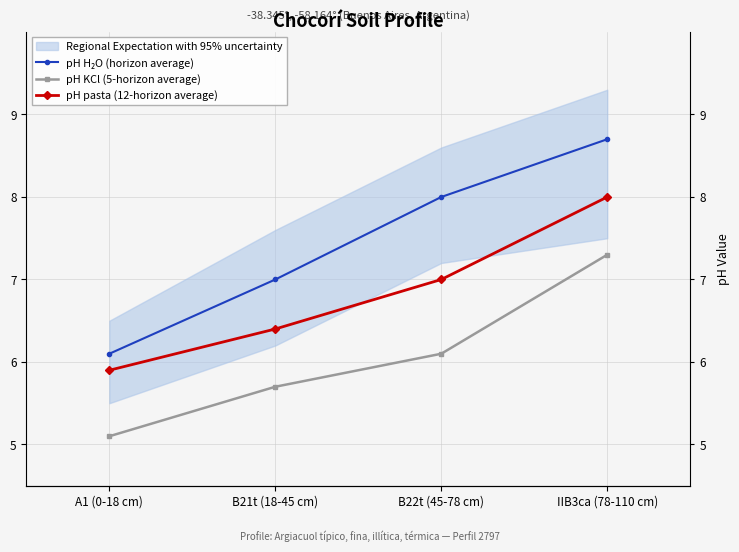

What is the value of the pH pasta (12-horizon average) point at the 2nd from the left?

6.4